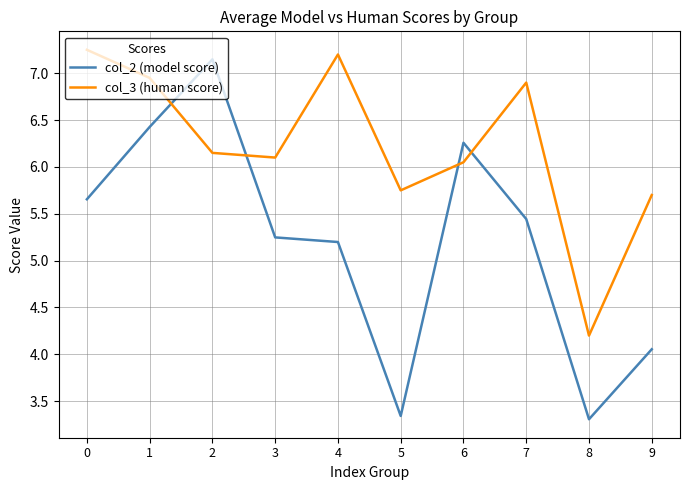

The col_2 (model score) series shows 7.1 at 7. True or false?

False